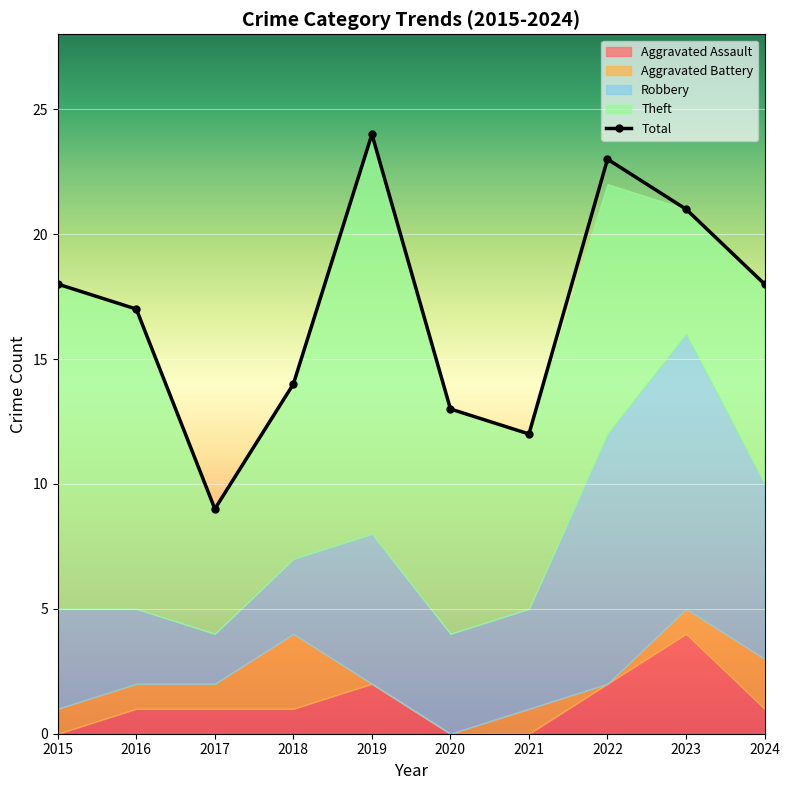

Which has a higher value, 2018 or 2017?

2018